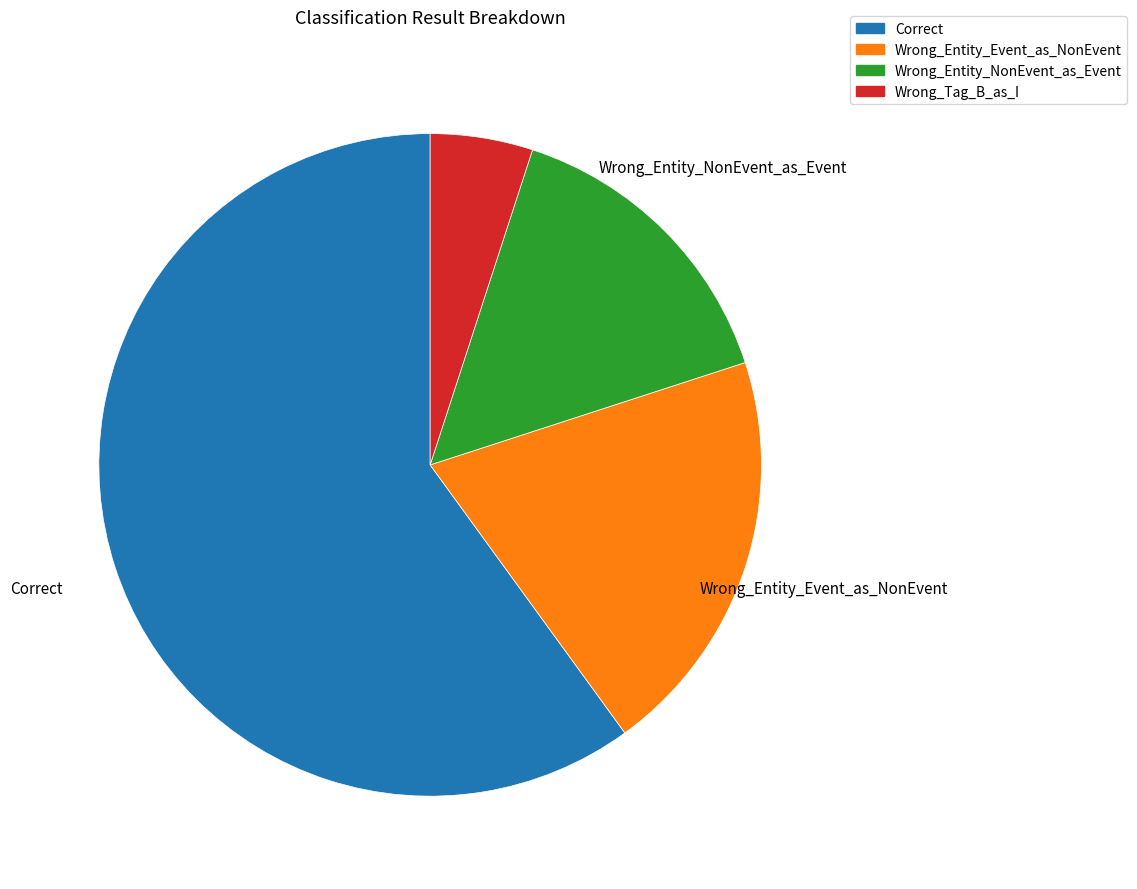

How many segments does this pie chart have?

4